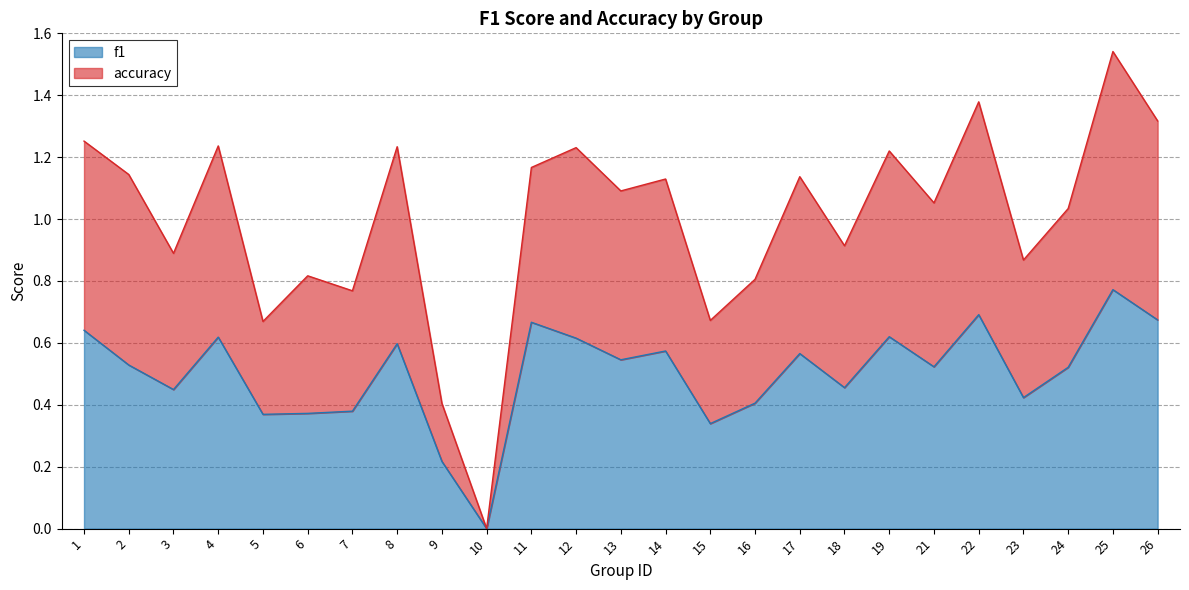

The accuracy series shows 1.3 at 16. True or false?

False